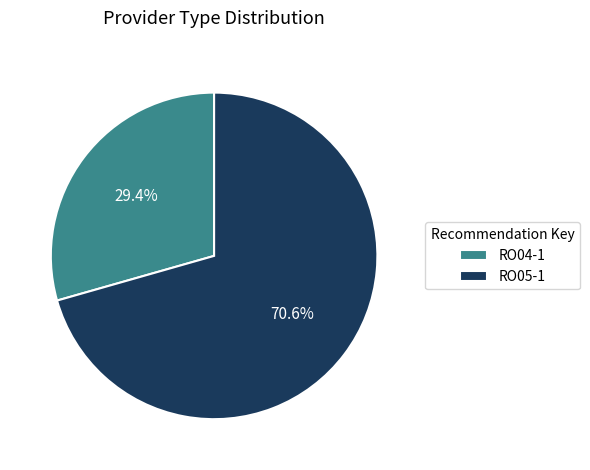

Which category has the biggest portion of the pie?

RO05-1